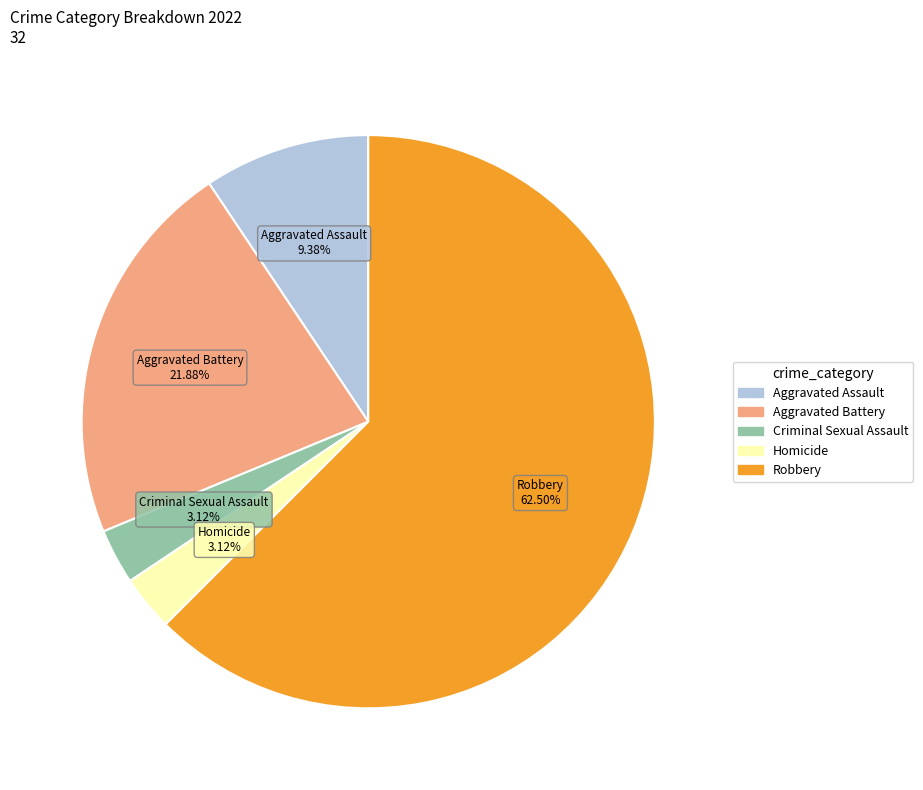

Count the number of slices in the pie.

5